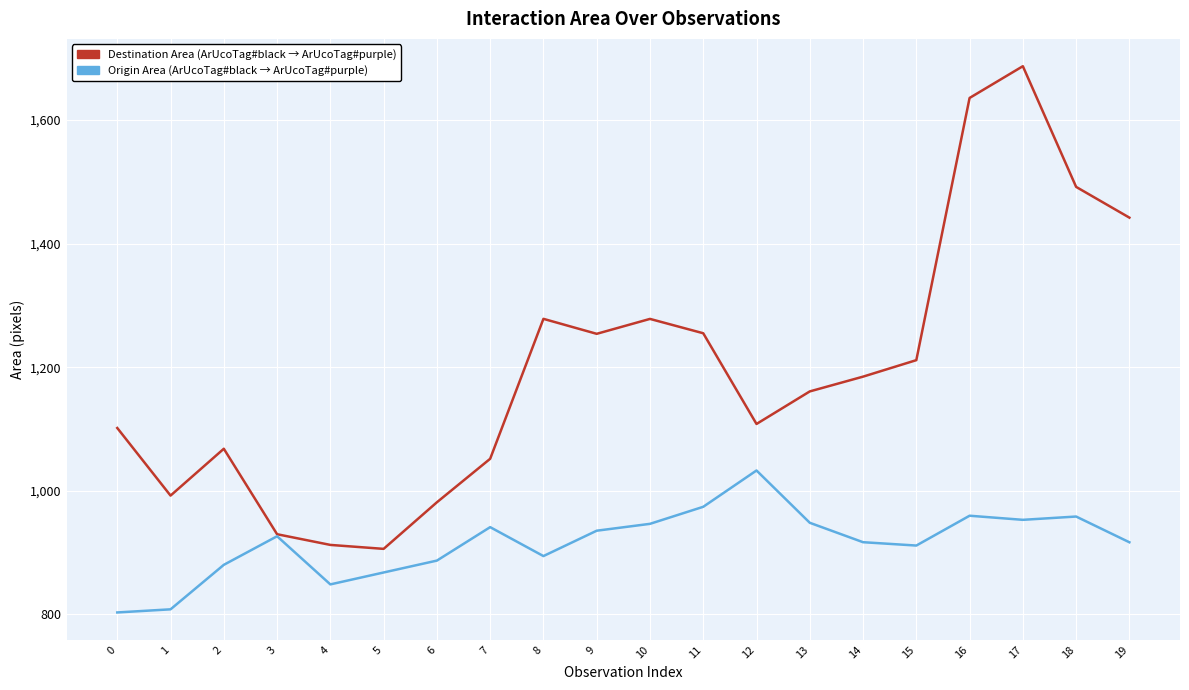

At which category is the sum across all series the highest?

17